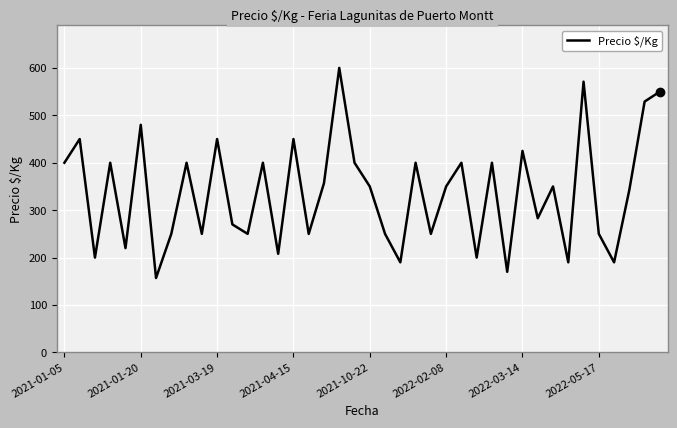

What is the minimum value shown in the chart?

157